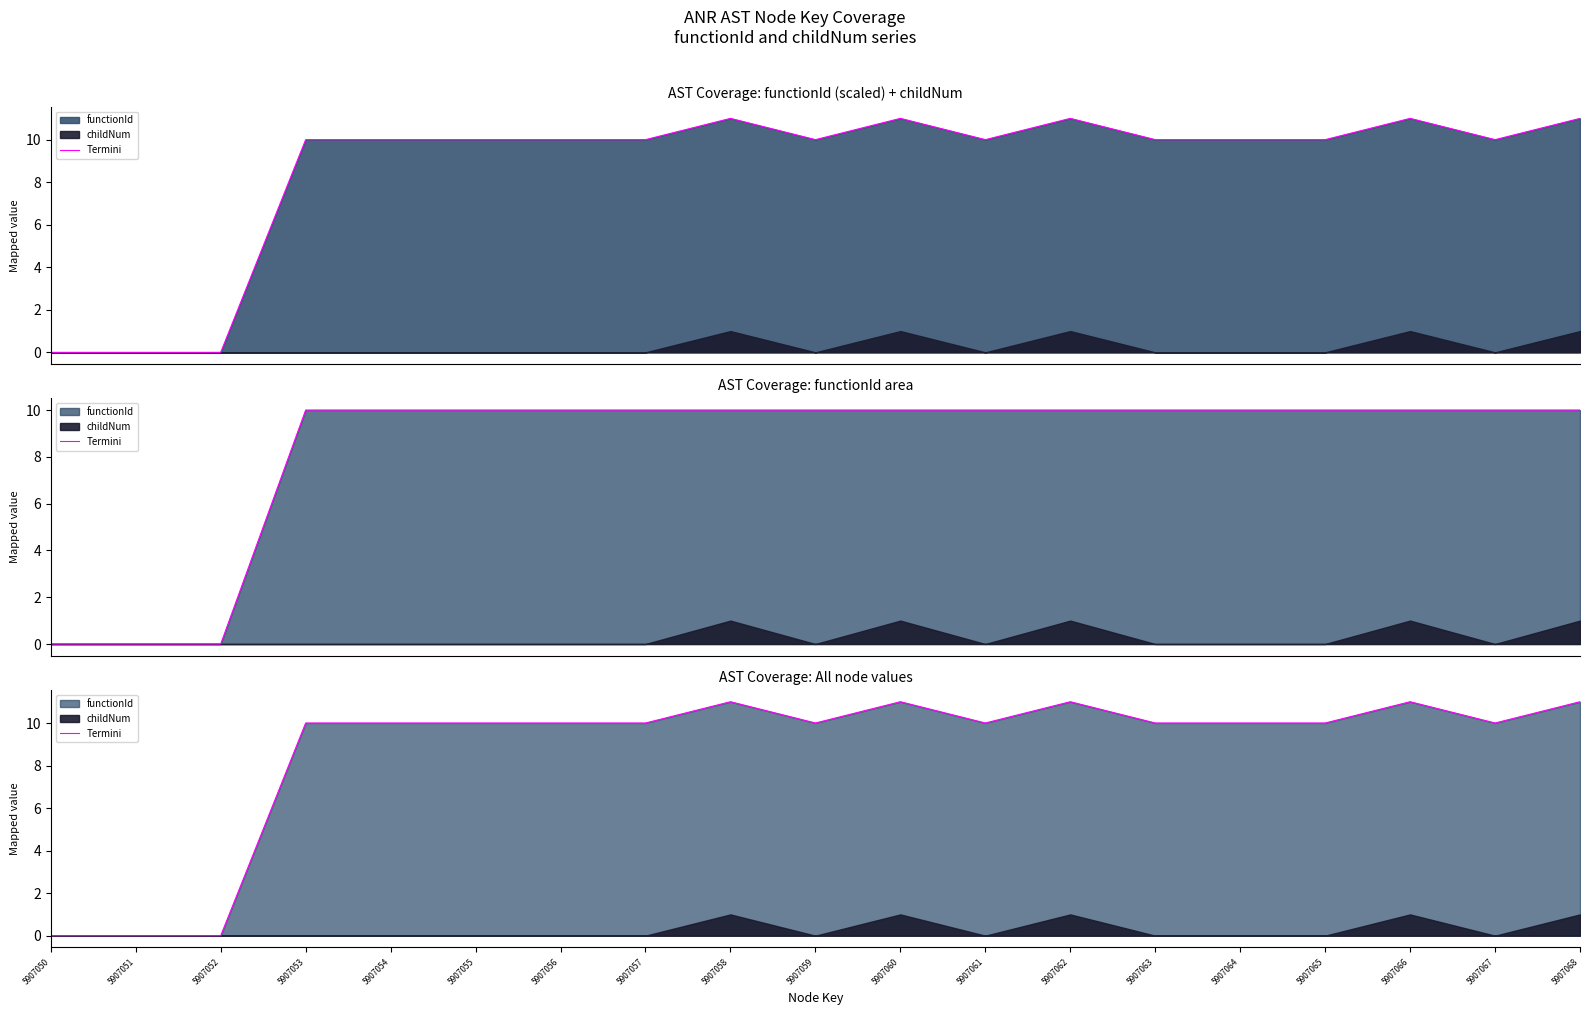

Between 5907061 and 5907060, which is larger?

5907060